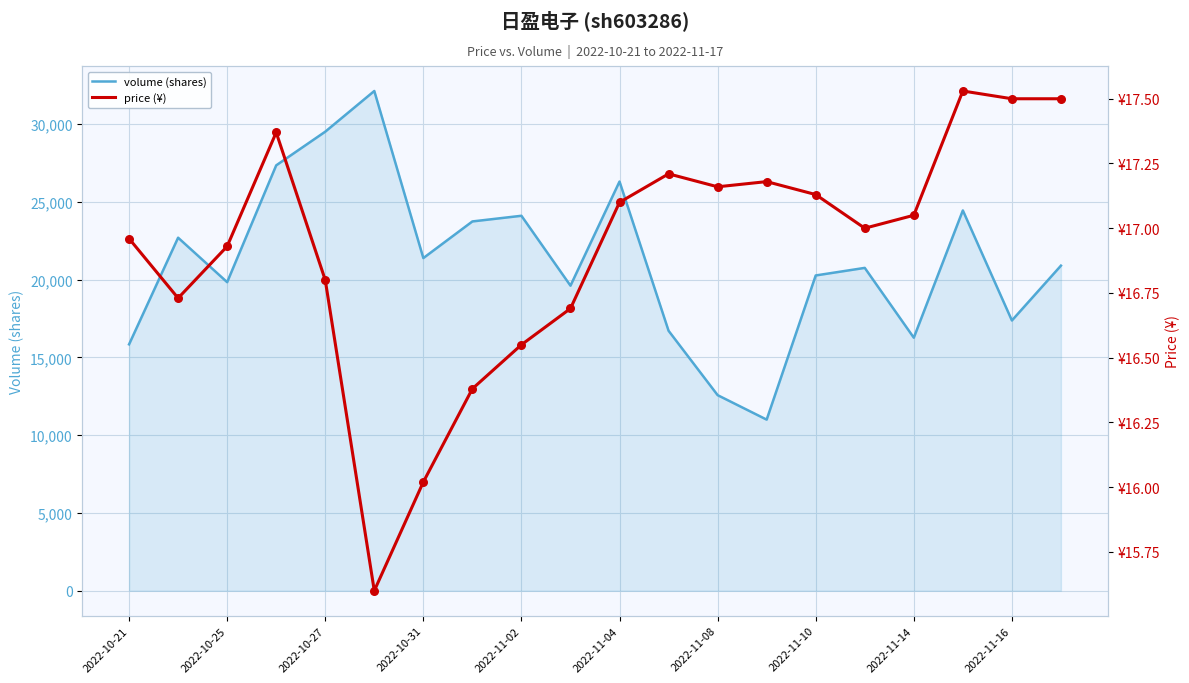

Which series reaches the minimum Y coordinate?

price (¥)